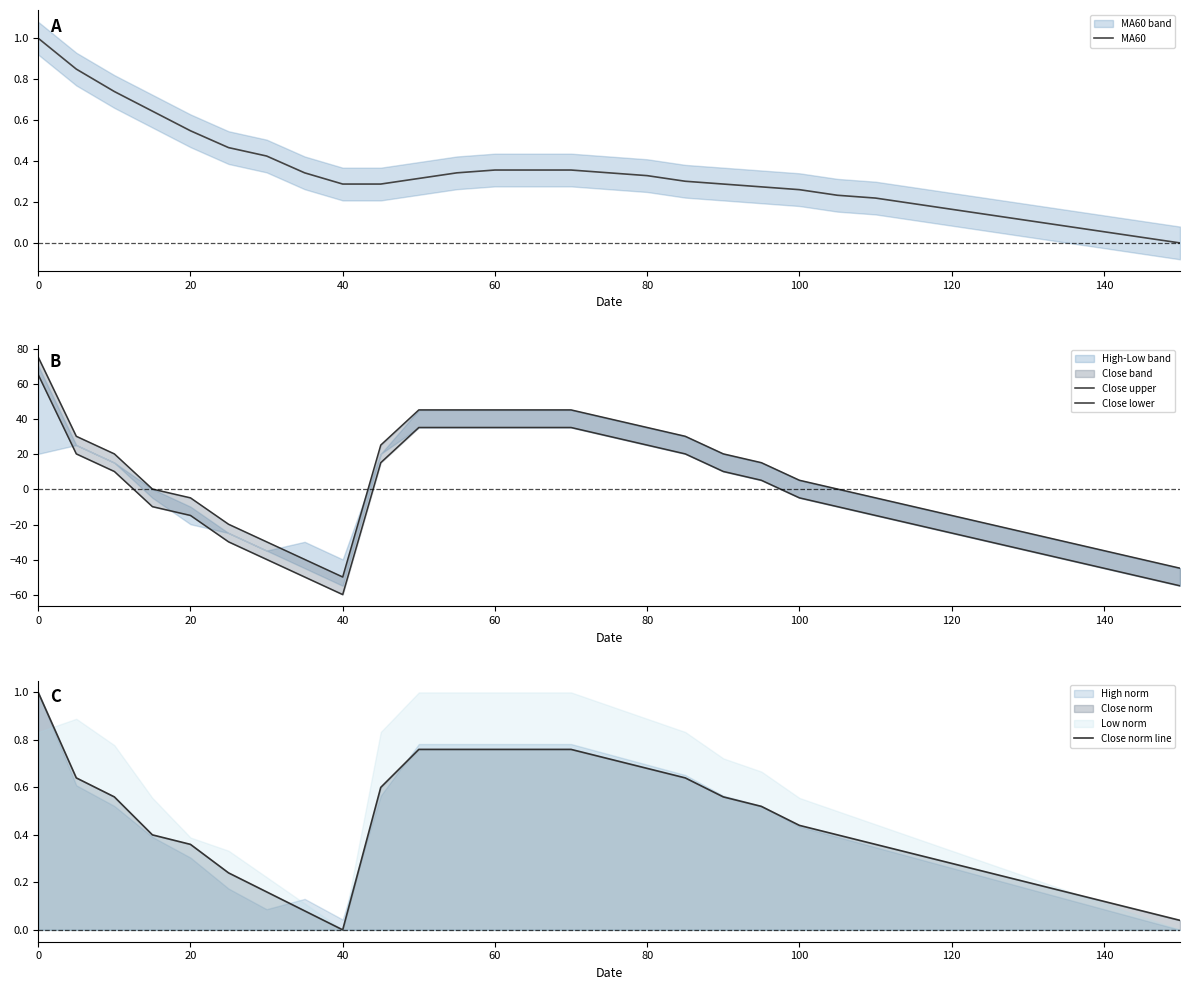

How many lines are shown in the chart?

4